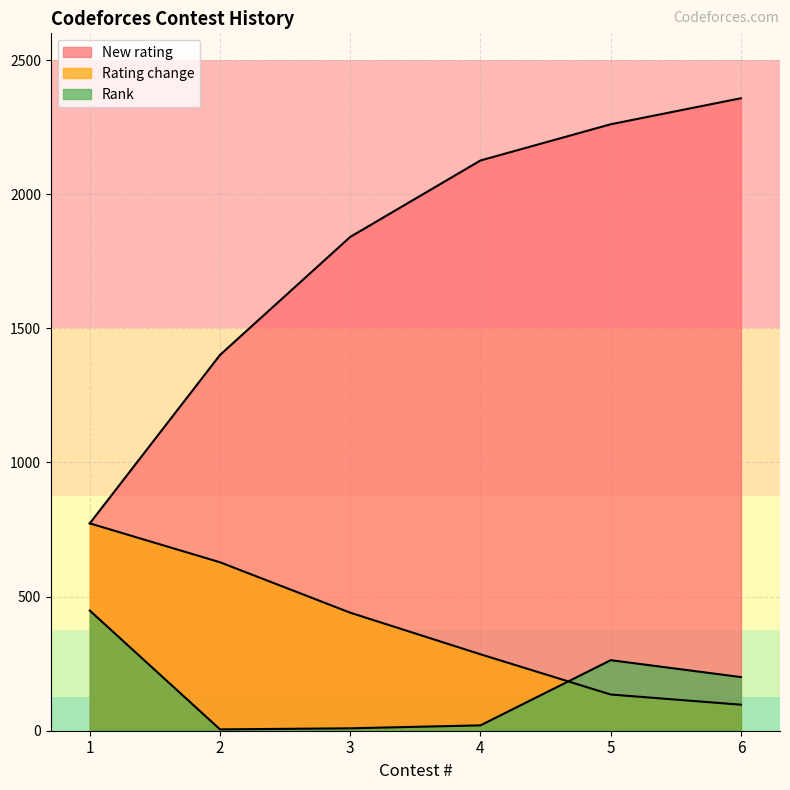

How many interior local peaks does the Rank series have?

1